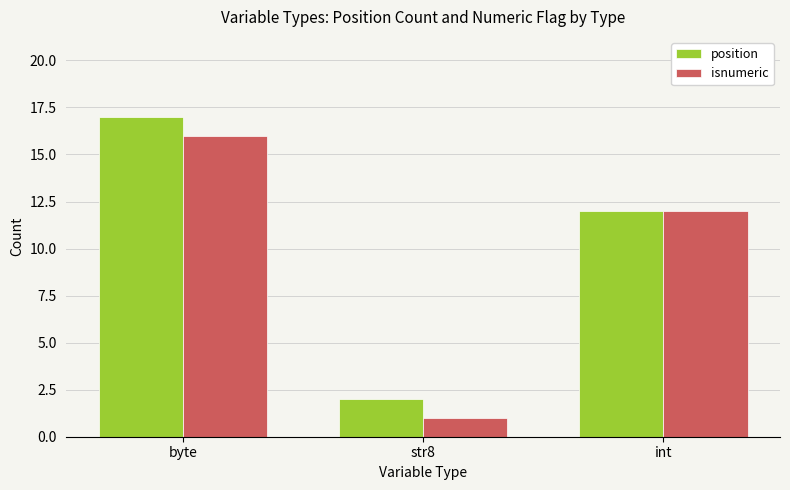

What is the highest value of the isnumeric series?

16